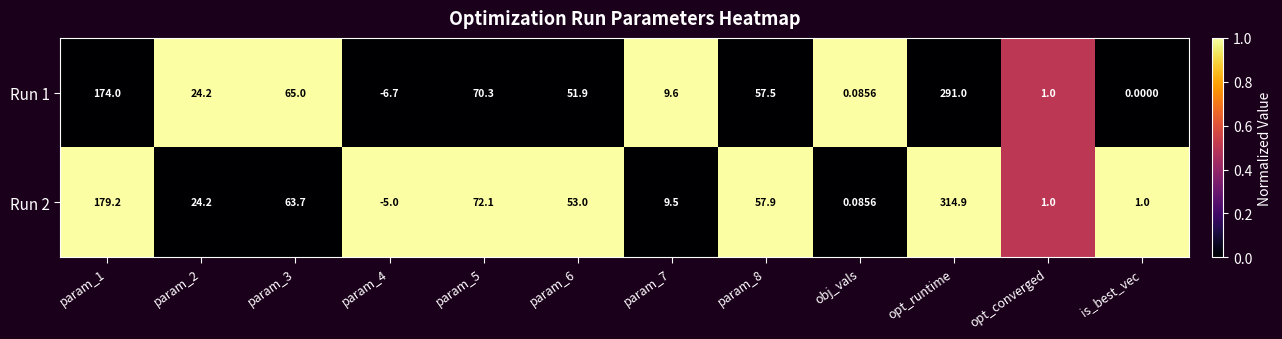

Is the value of Run 1 at param_5 greater than the value of Run 2 at opt_runtime?

No